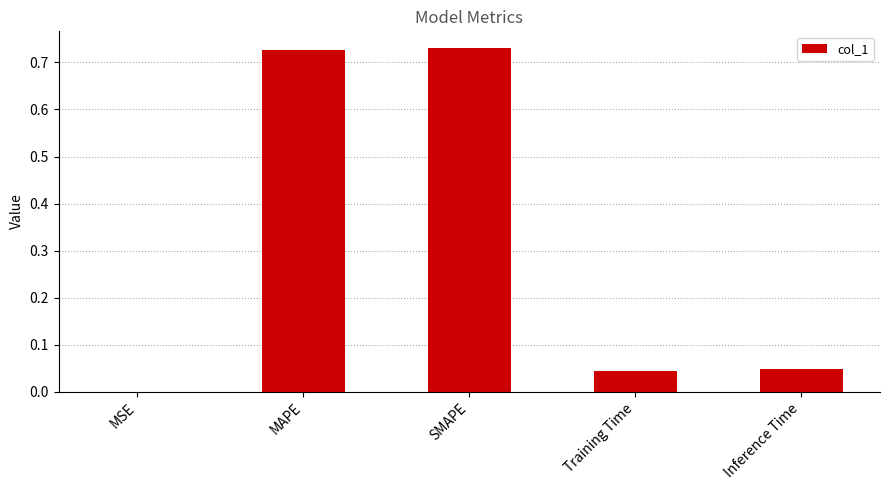

Is it true that the value at MAPE is 1.3?

False